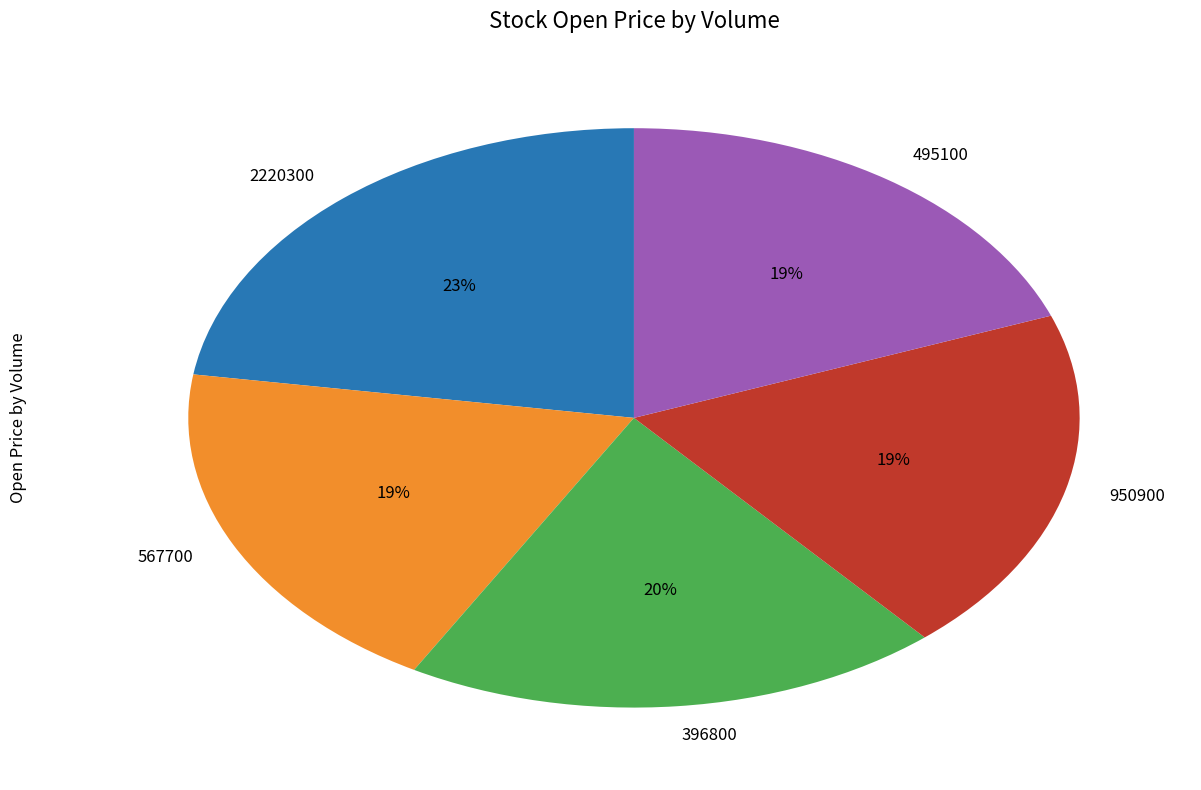

To the nearest percent, what is the combined percentage of 495100 and 567700?

38%